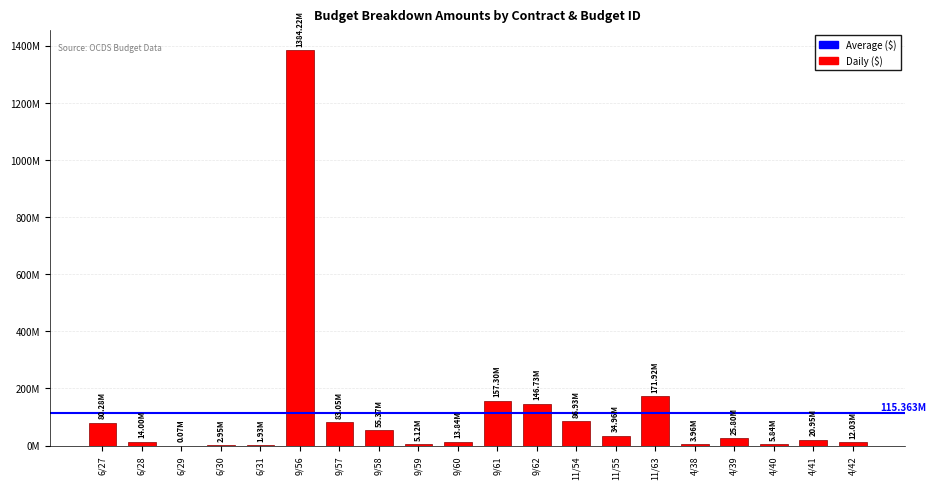

Are the bars horizontal?

No